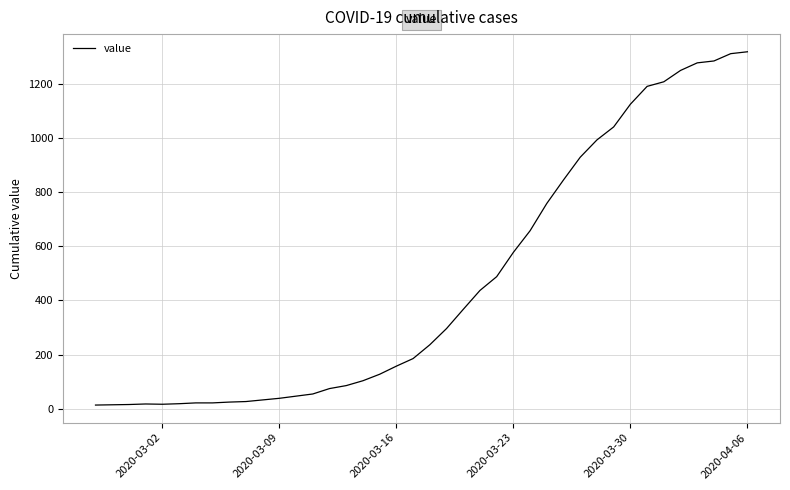

What is the greatest value displayed?

1320